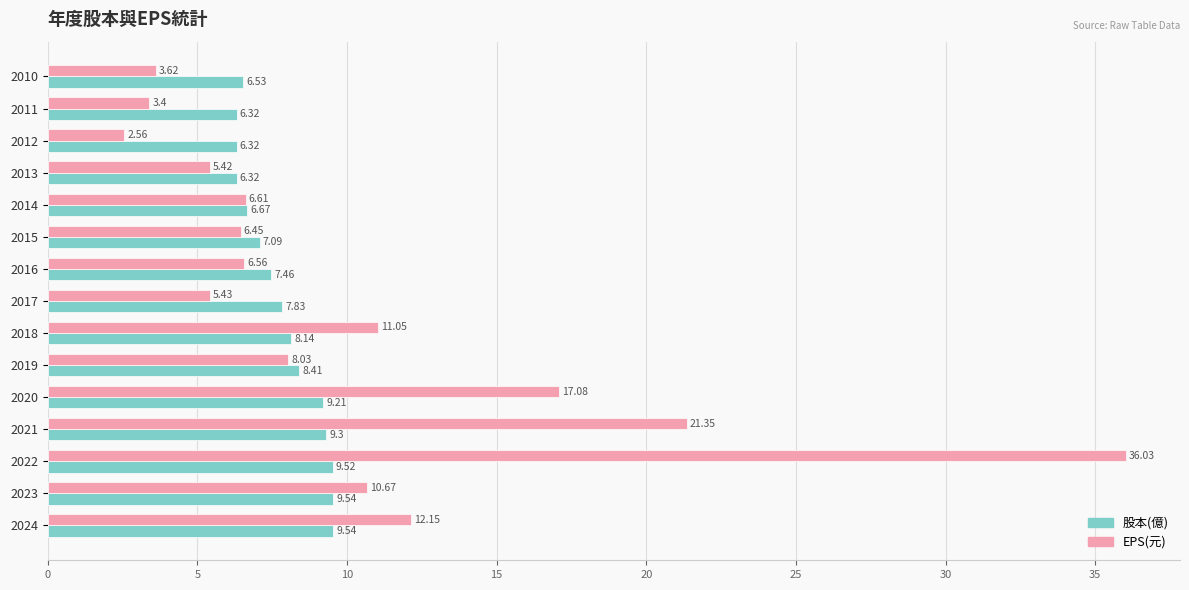

List the series in order of their peak value, highest first.

EPS(元), 股本(億)